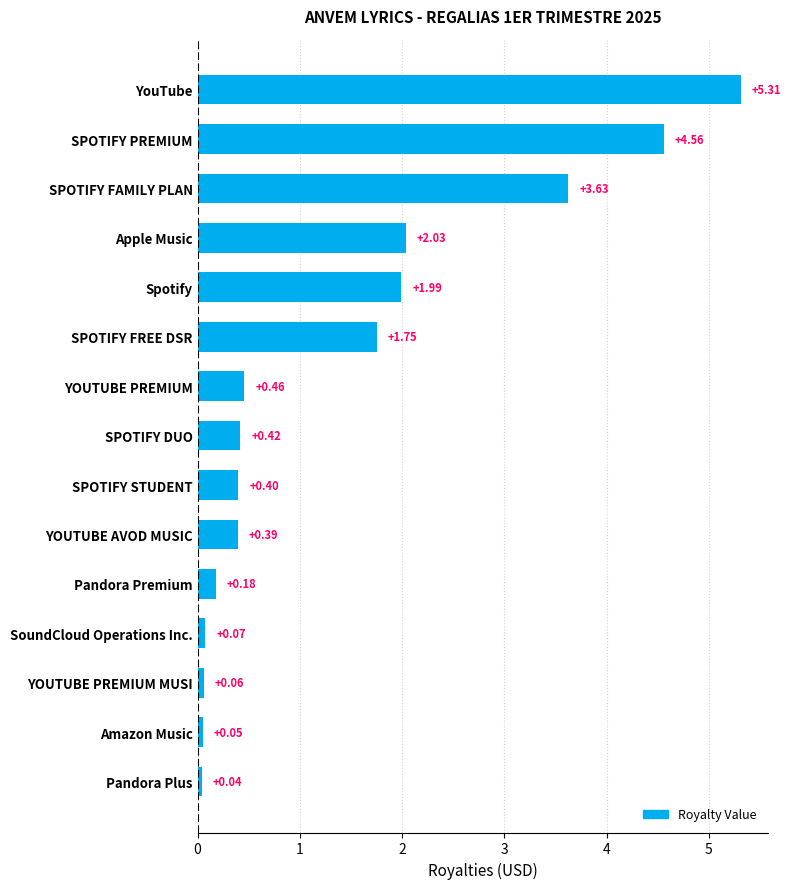

At which category does the chart reach its peak across all series?

YouTube